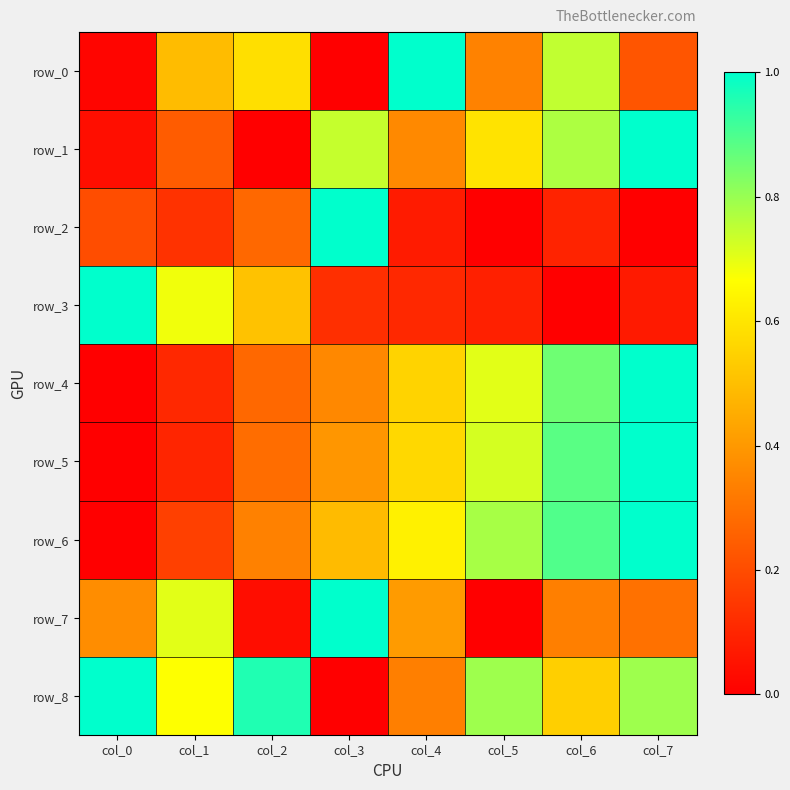

At col_0, list the series in order from smallest to largest.

row_4, row_5, row_6, row_0, row_1, row_2, row_7, row_3, row_8